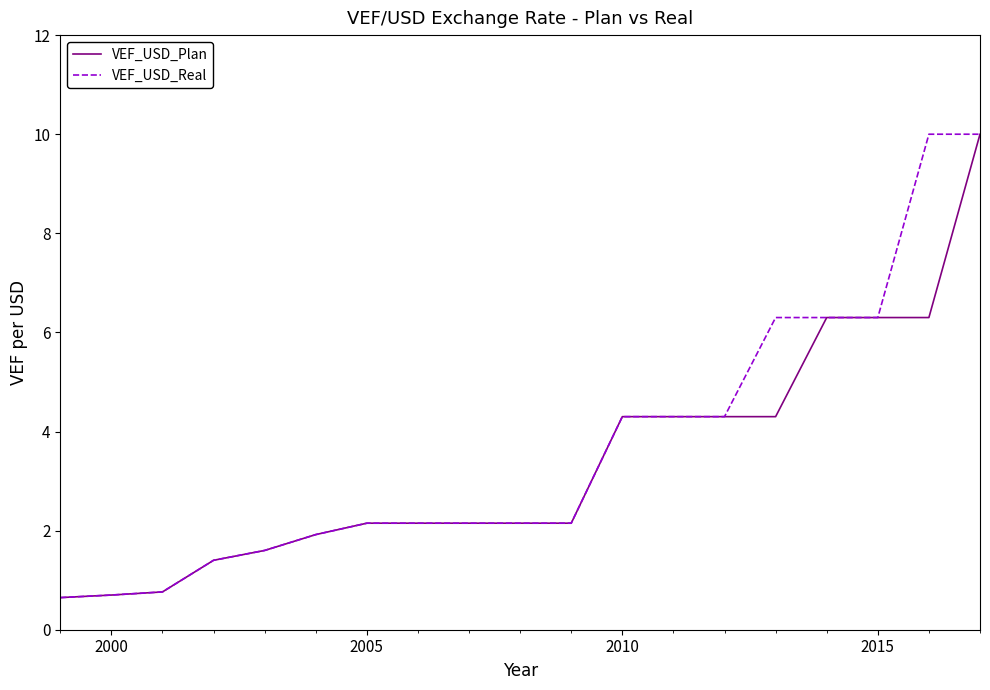

What is the average value of the VEF_USD_Plan series?

3.4